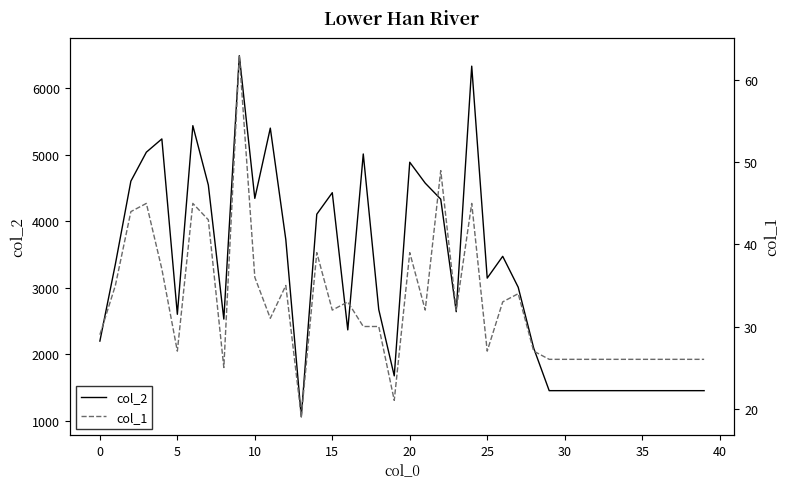

What is the maximum value for col_2?

6483